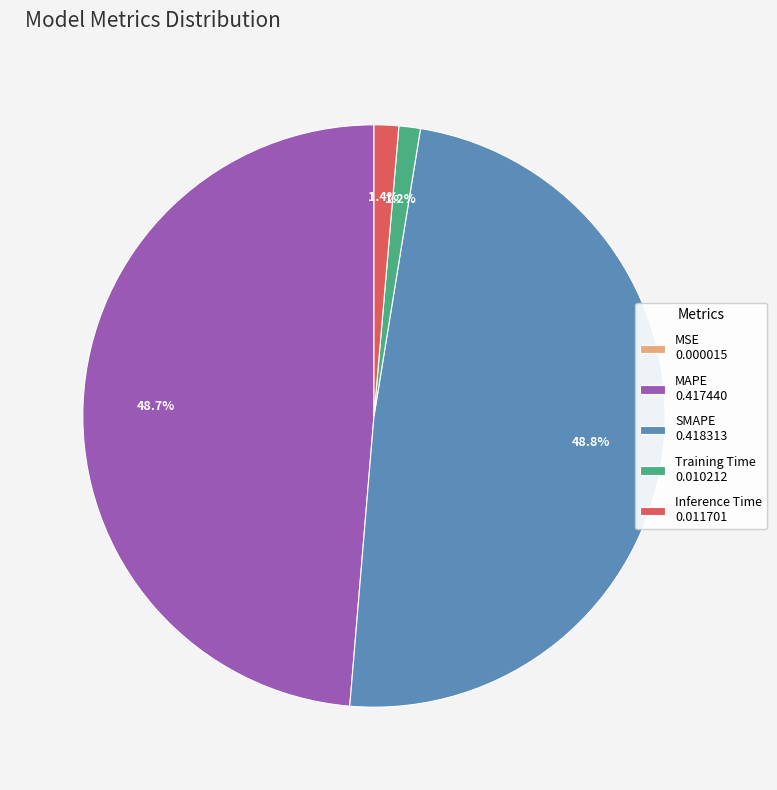

Combined, what portion of the pie is Training Time 0.010212 and SMAPE 0.418313?

50.0%